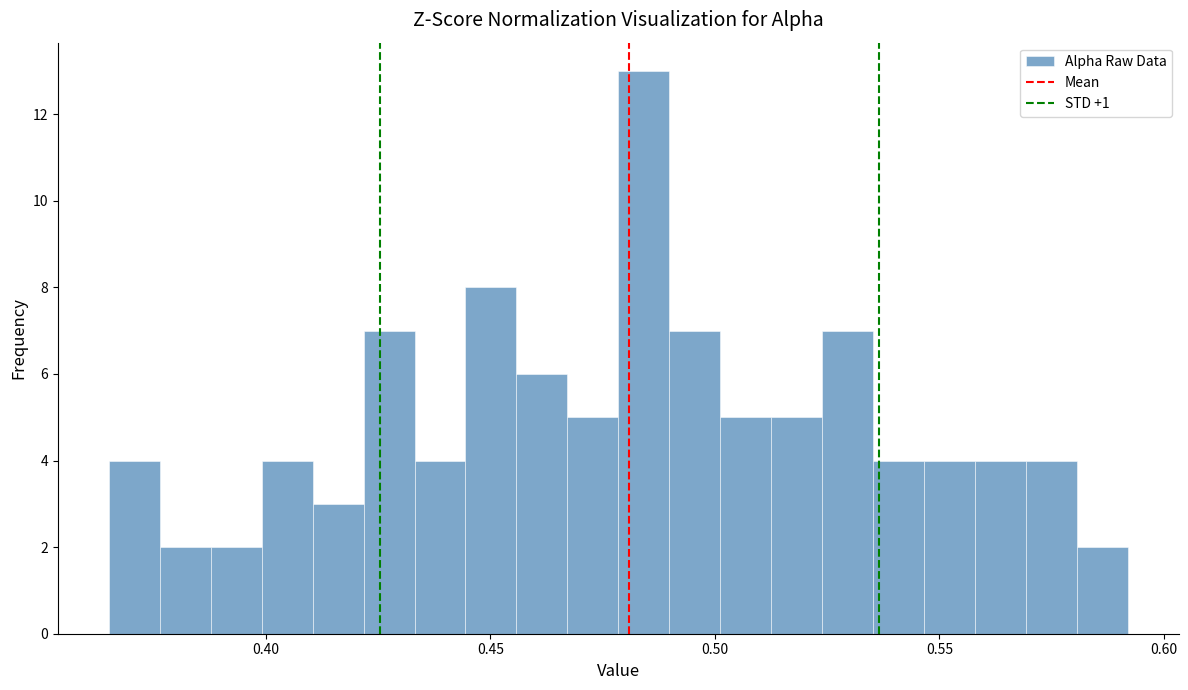

Around what value on the x-axis is the tallest bar? Give the approximate position of its centre, as read against the axis.

0.485